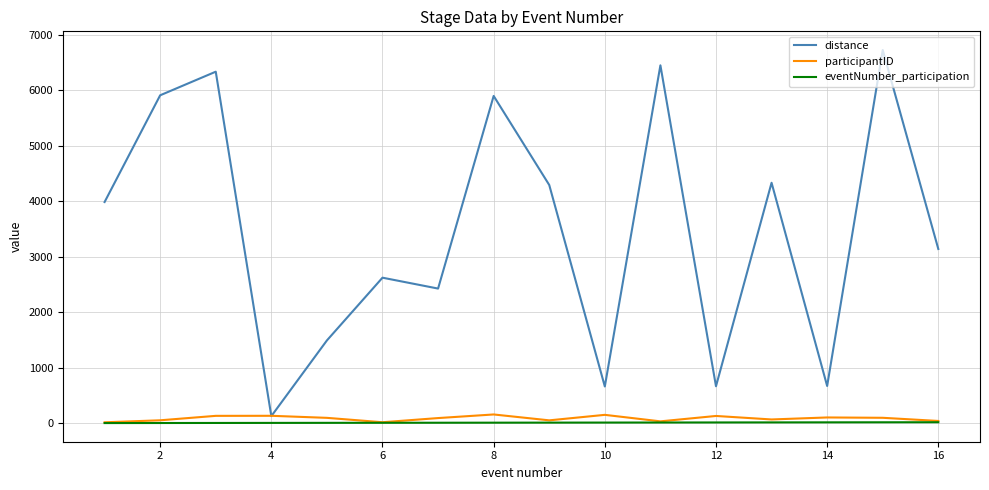

Which series has the largest range (max minus min)?

distance